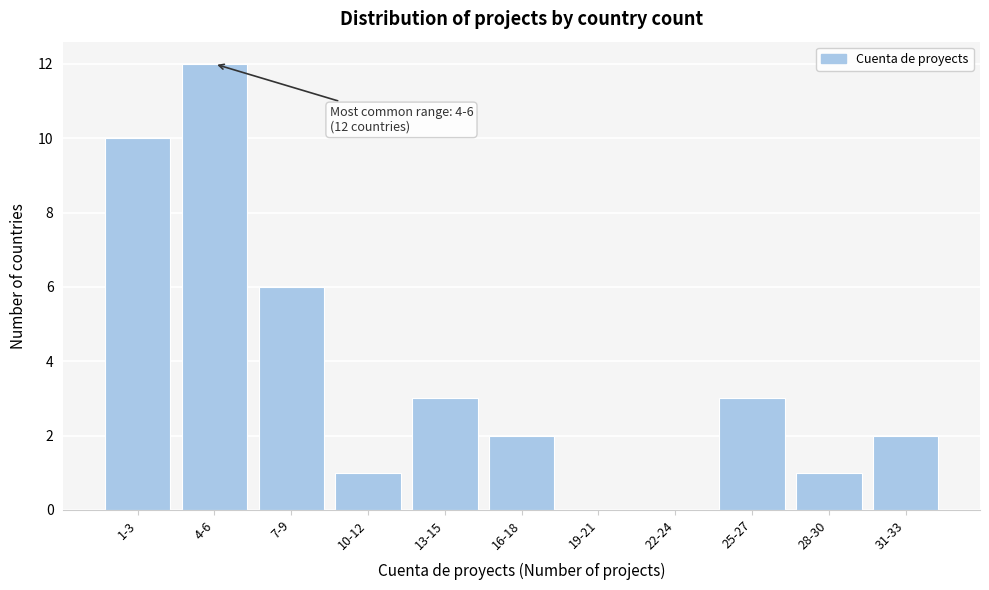

Reading right to left, extract all data points from this chart.

31-33=2	28-30=1	25-27=3	22-24=0	19-21=0	16-18=2	13-15=3	10-12=1	7-9=6	4-6=12	1-3=10